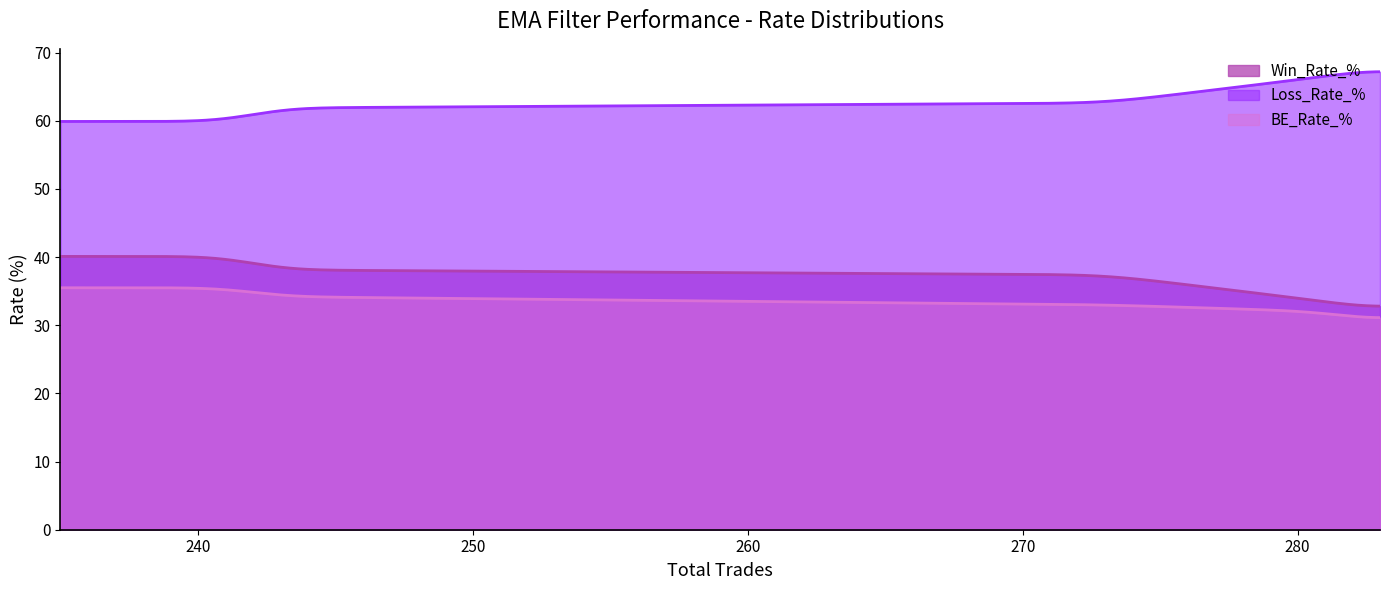

What is the value of the BE_Rate_% point at the 1st from the left?

35.5